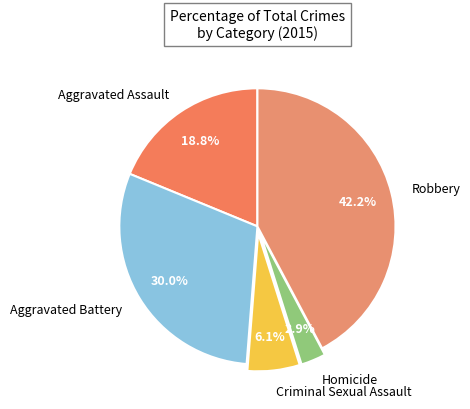

To the nearest percent, what is the difference between the largest and smallest slice percentages?

39%